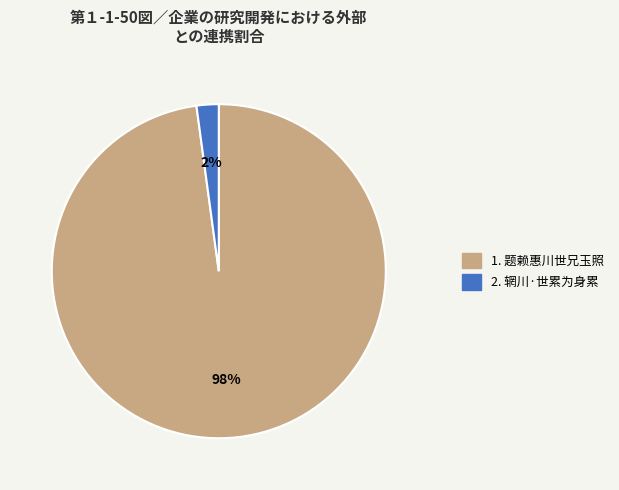

Is there any slice that represents more than half of the pie?

Yes